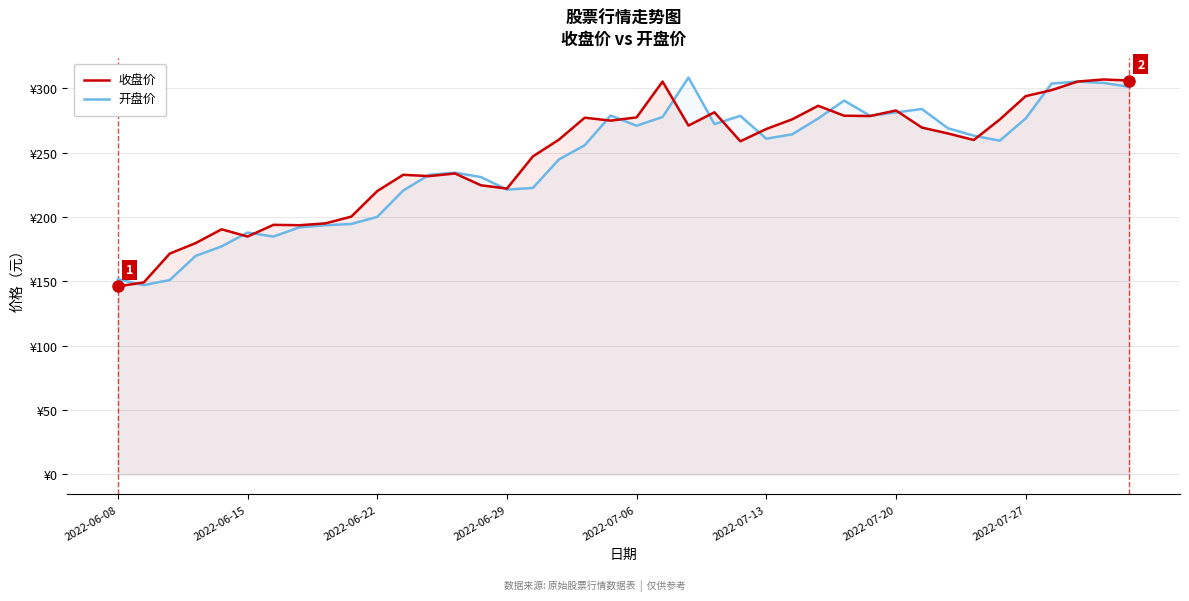

Between 21 and 33, which is larger?

21